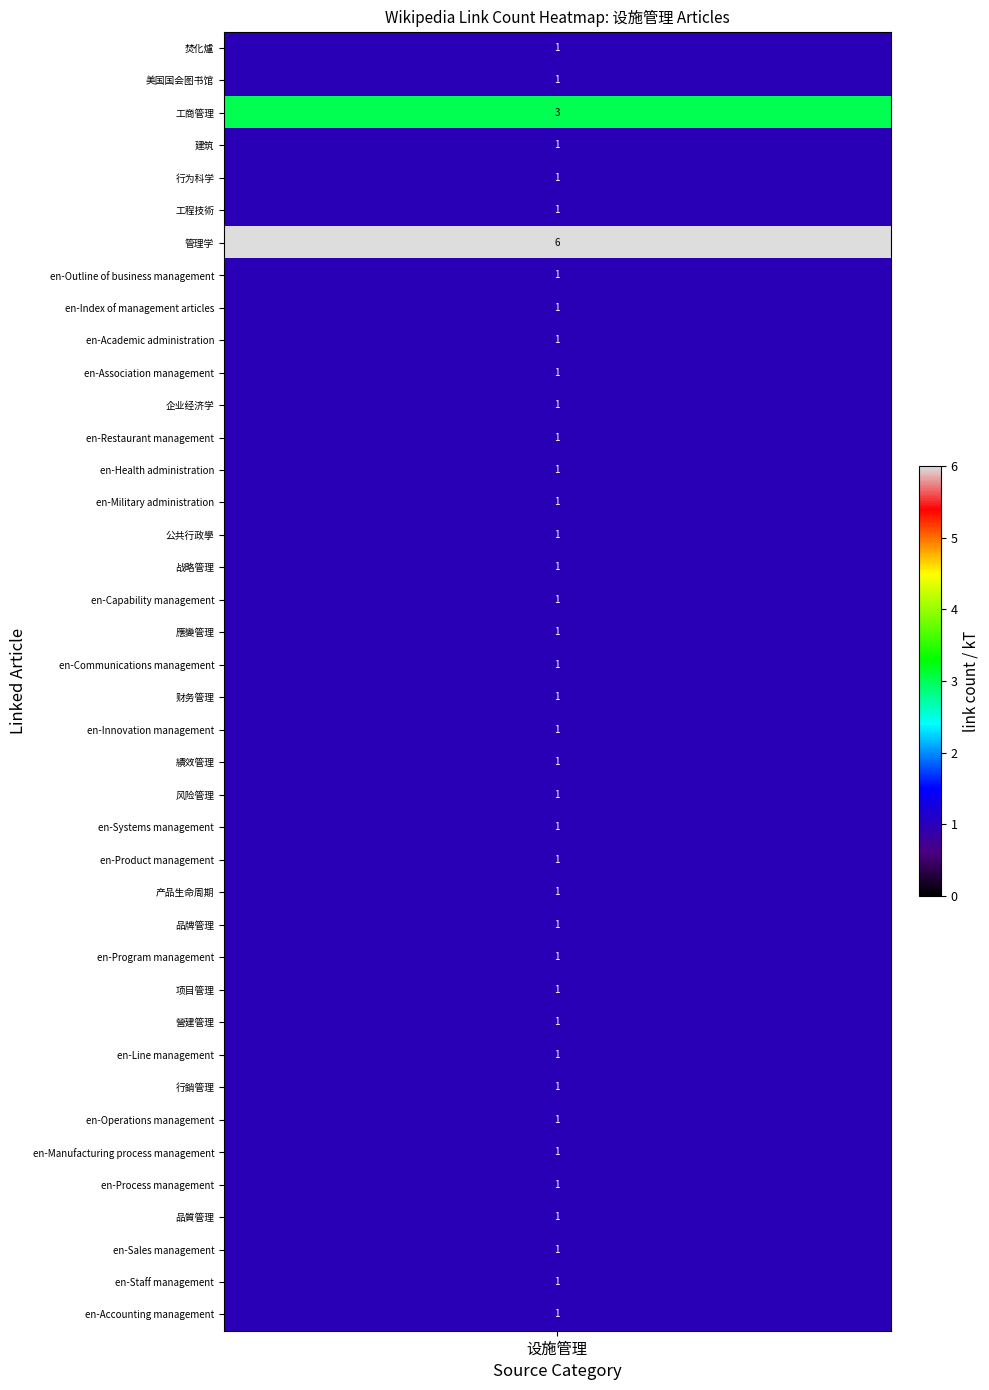

How many values are between 1 and 2?

38